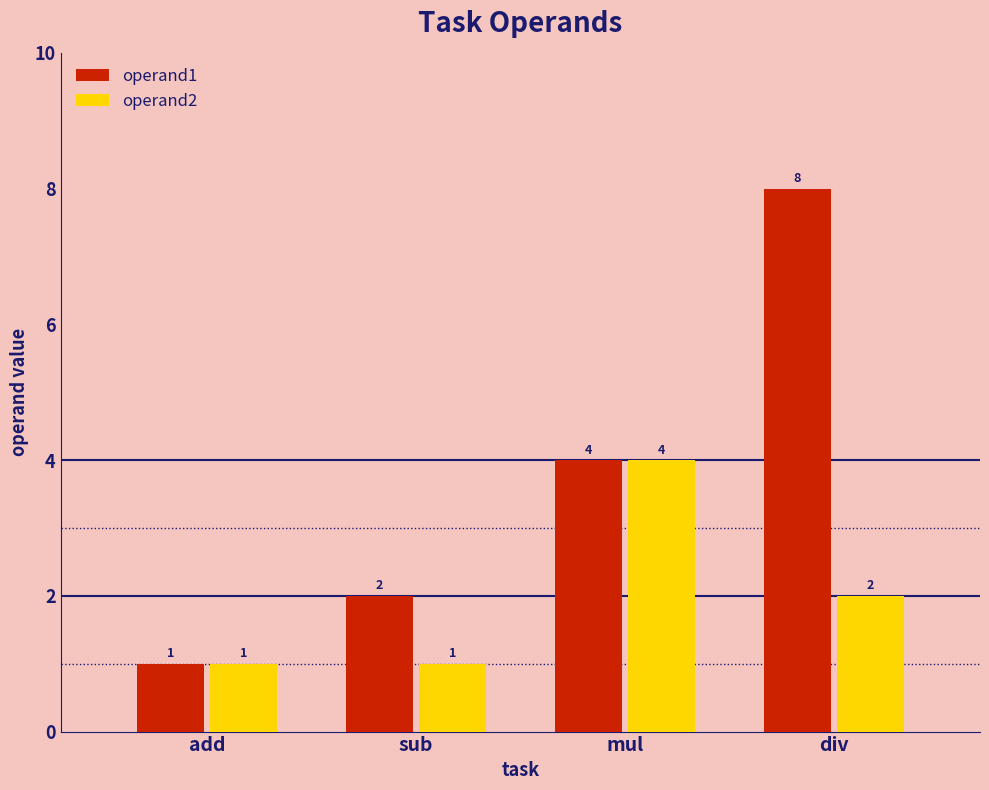

What is the label of the 2nd bar from the right?

mul